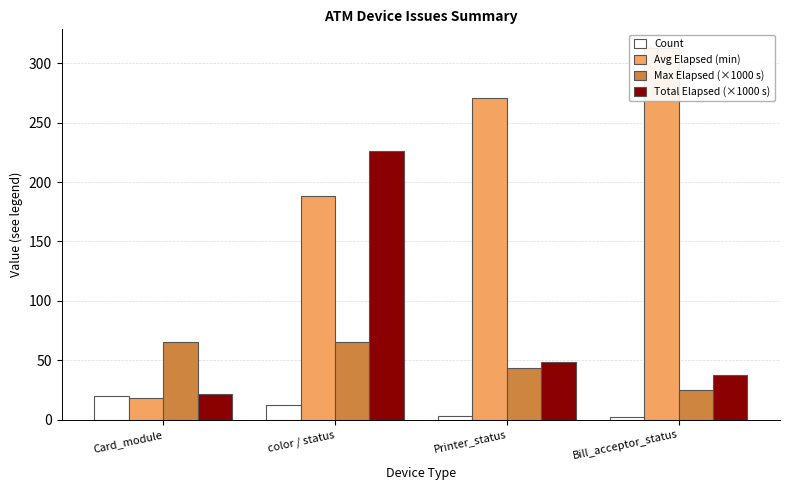

At which label does Total Elapsed (×1000 s) reach its peak?

color / status